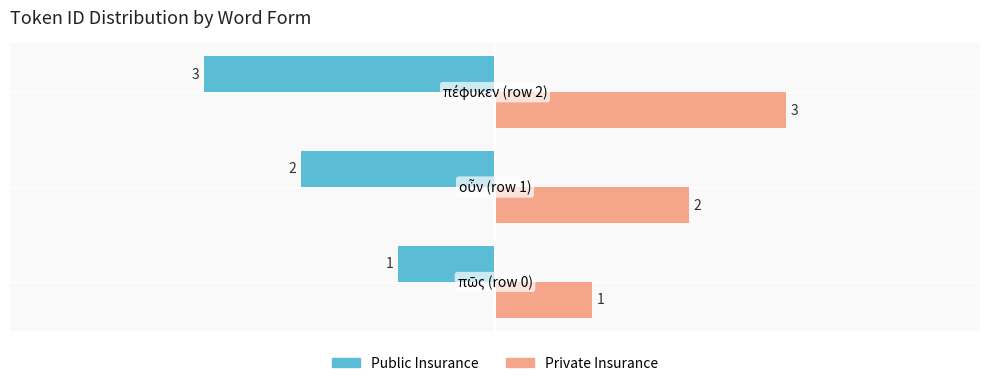

Which series has the largest total across all categories?

Private Insurance